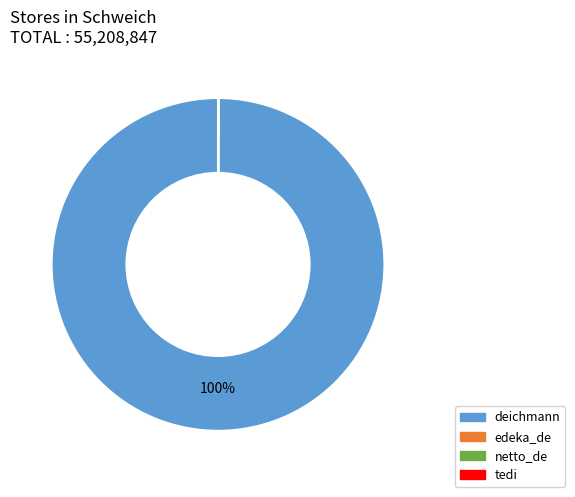

To the nearest percent, what is the difference between the largest and smallest slice percentages?

100%